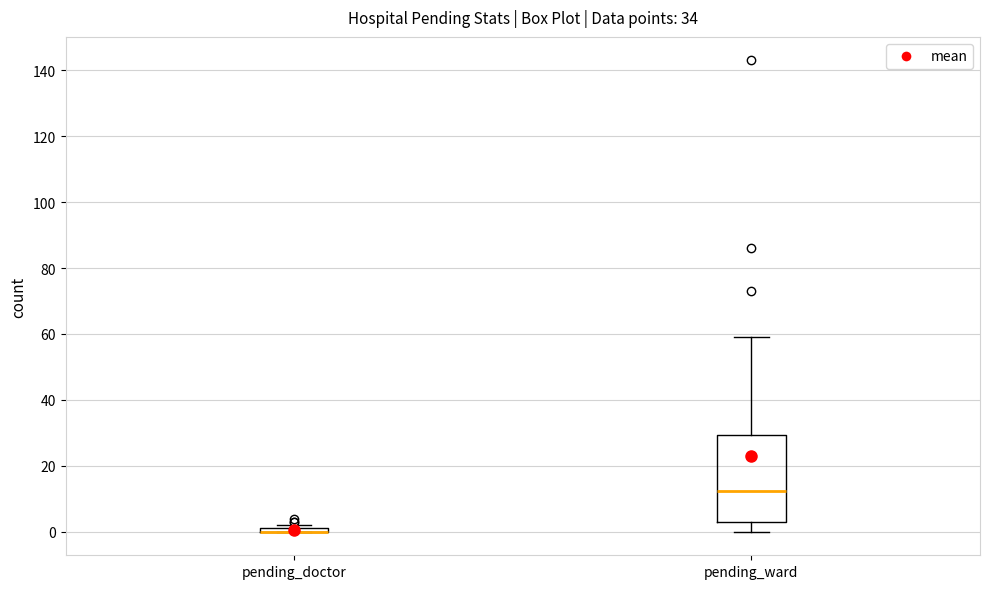

Where is the upper edge of the box for pending_doctor on the y-axis? The values are not printed on the chart, so give them approximately, as read against the axis.

2